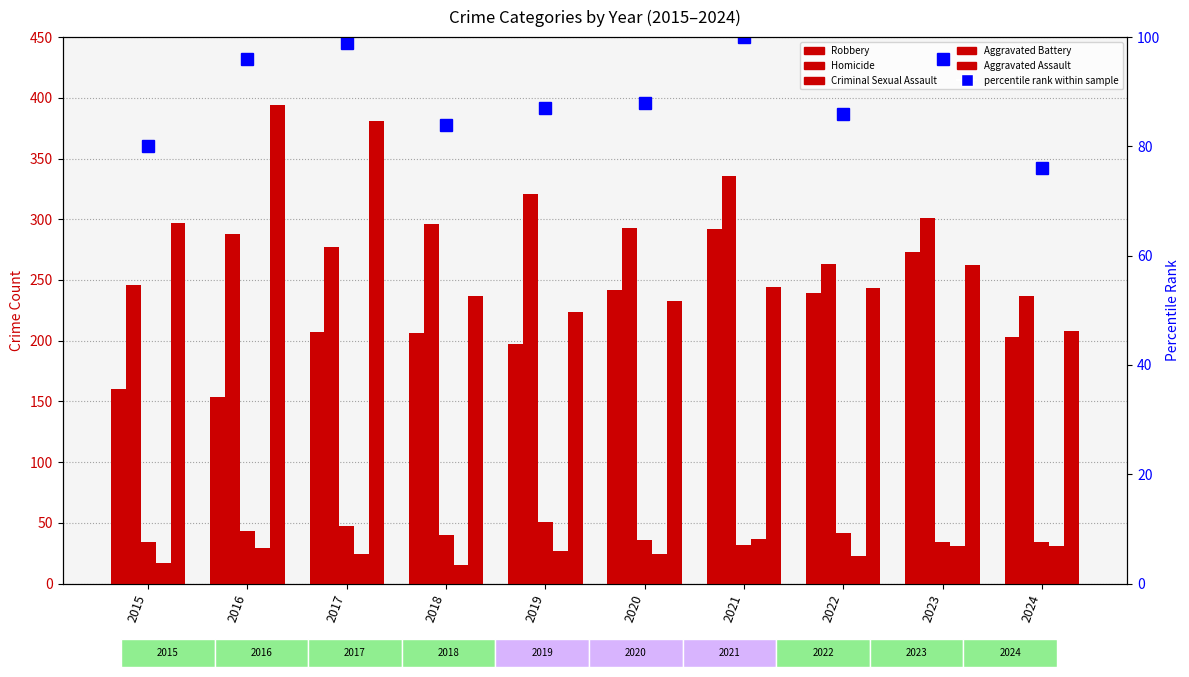

At which category is the sum across all series the highest?

2021